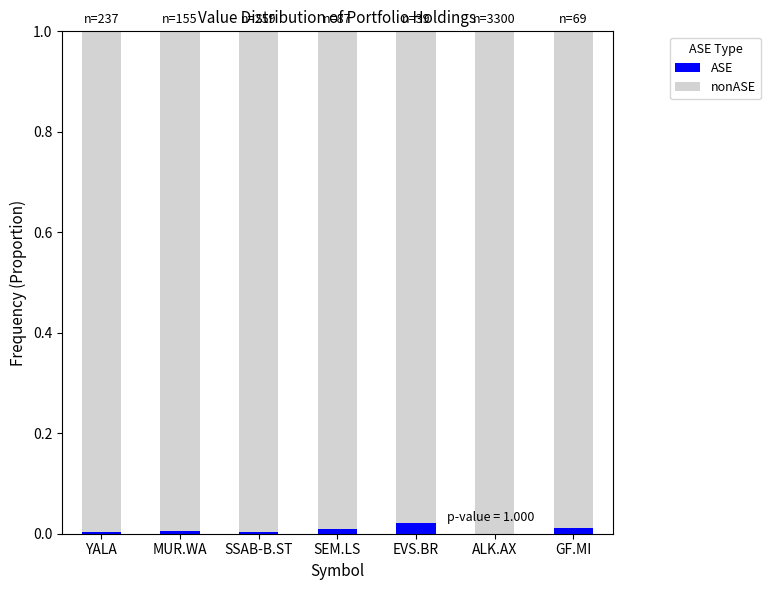

The ASE series shows 0.0 at YALA. True or false?

True